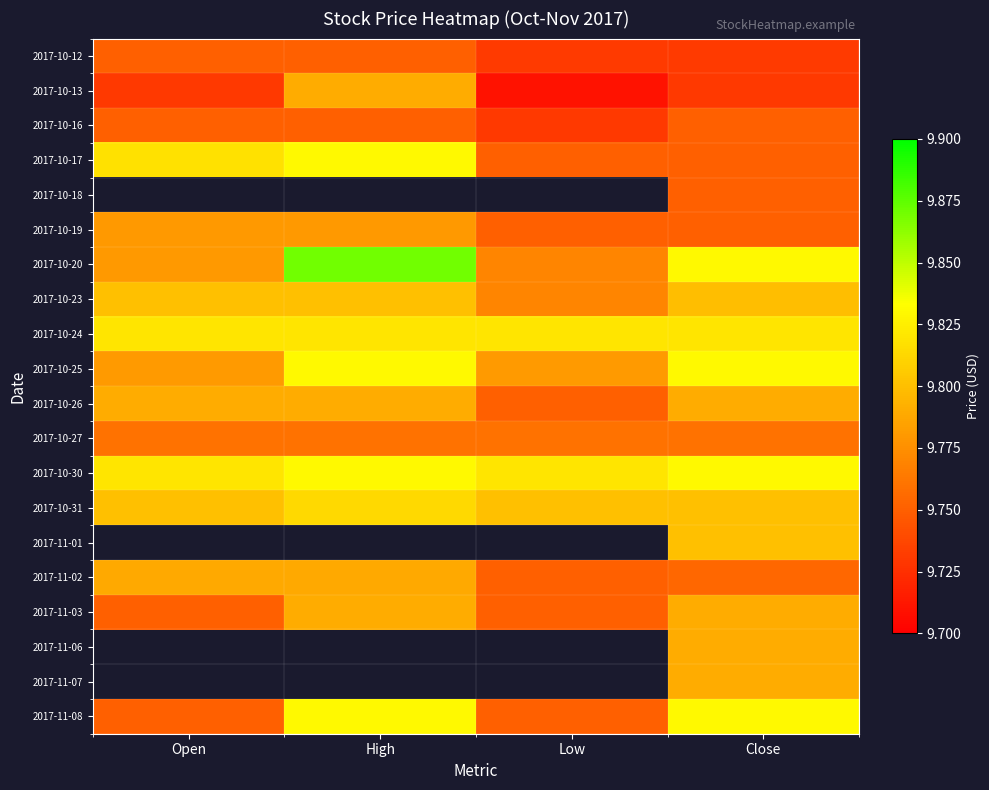

Rank the series by their average value, from highest to lowest.

2017-10-18, 2017-10-30, 2017-10-24, 2017-10-20, 2017-10-25, 2017-10-31, 2017-10-23, 2017-10-17, 2017-10-26, 2017-10-12, 2017-11-01, 2017-11-02, 2017-11-03, 2017-10-19, 2017-10-27, 2017-10-16, 2017-10-13, 2017-11-06, 2017-11-07, 2017-11-08